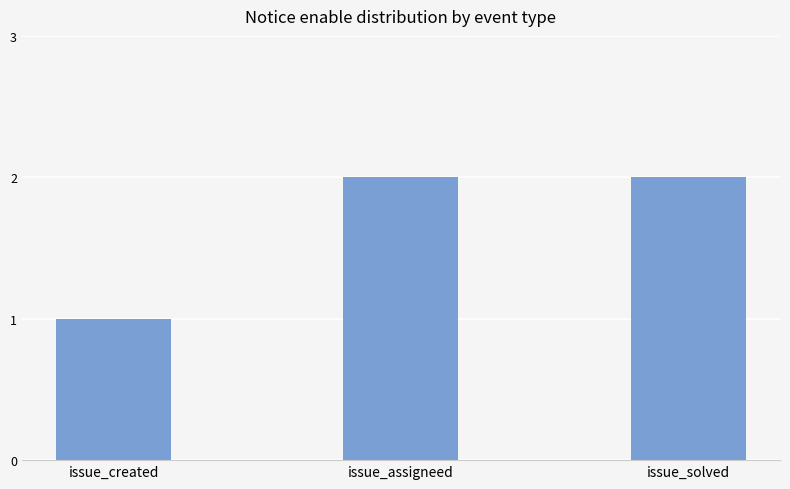

What is the sum of the values at issue_solved and issue_created?

3